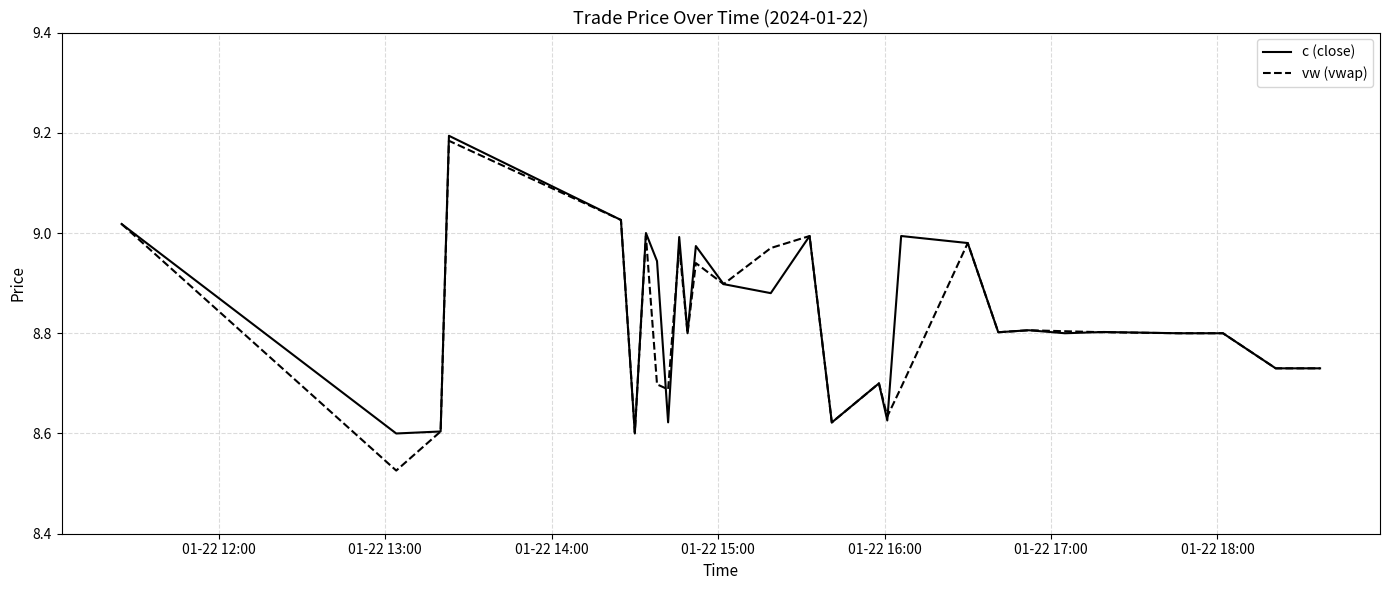

Which series has the largest range (max minus min)?

vw (vwap)